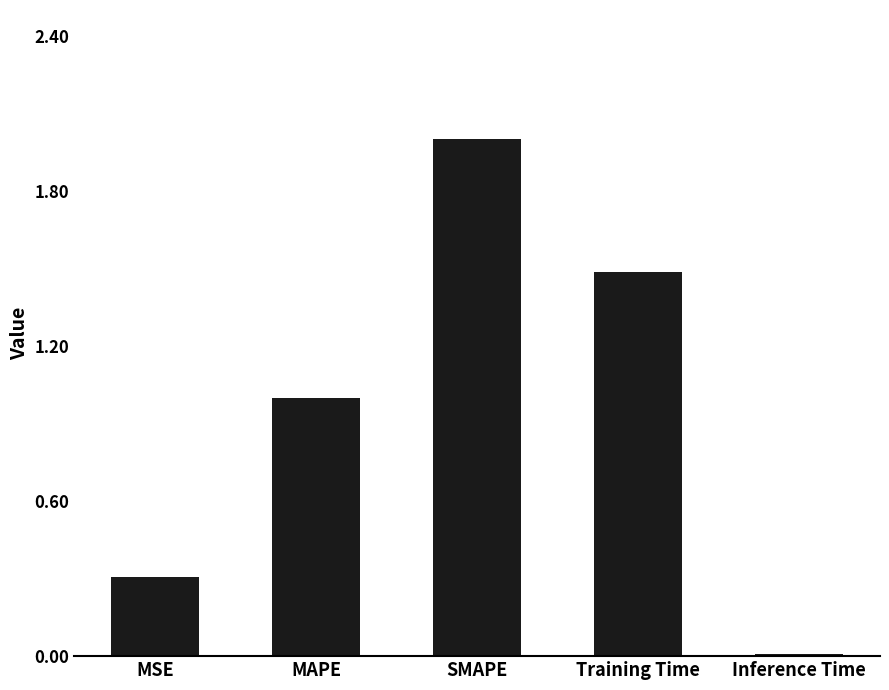

Which has a higher value, Training Time or MAPE?

Training Time